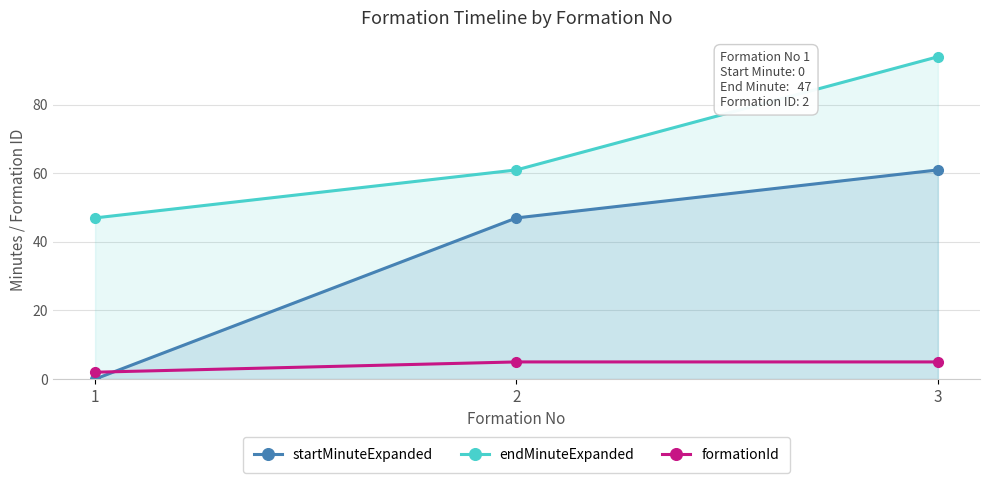

True or false: startMinuteExpanded has a value of 61 at 3.

True